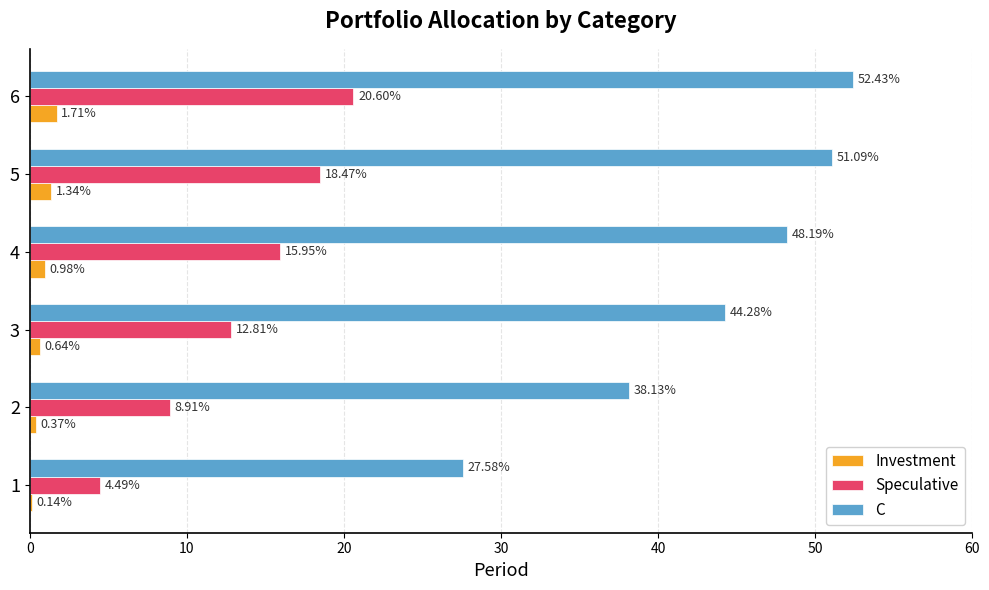

What is the average value of the C series?

43.6